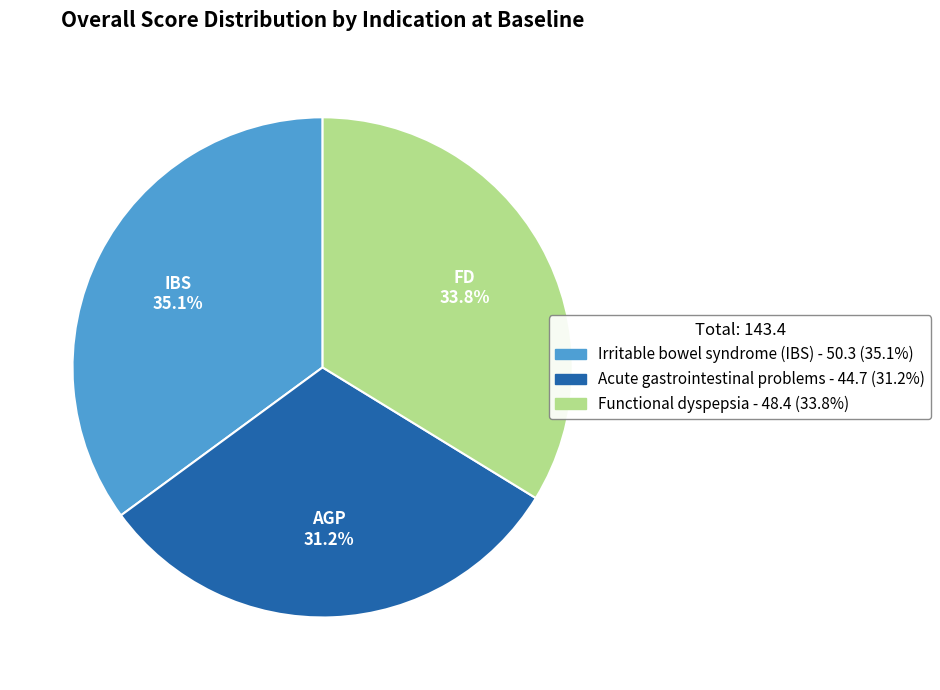

Is it true that Acute gastrointestinal problems is 46% of the pie?

False